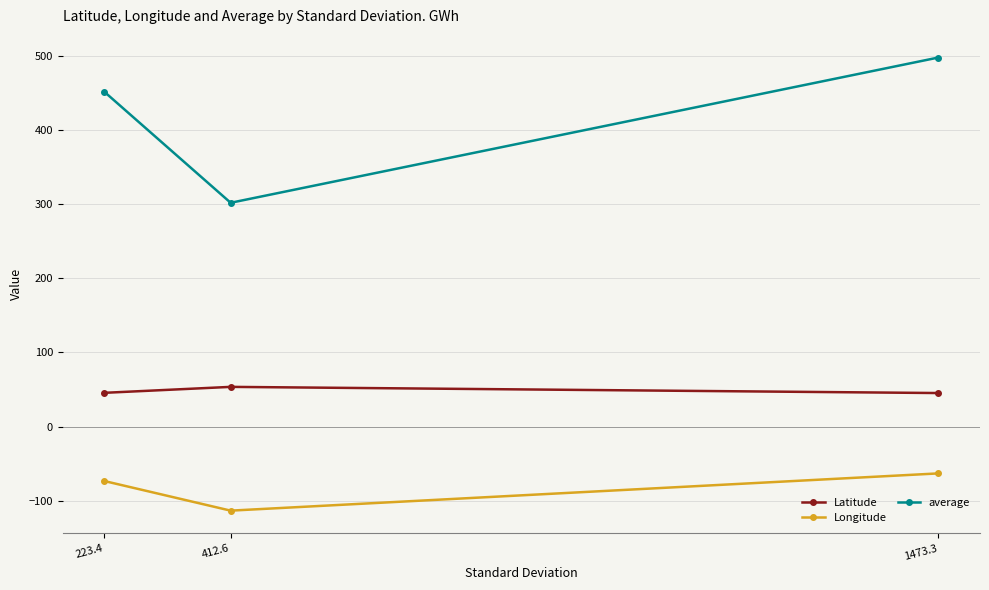

At which category is the sum across all series the highest?

1473.3